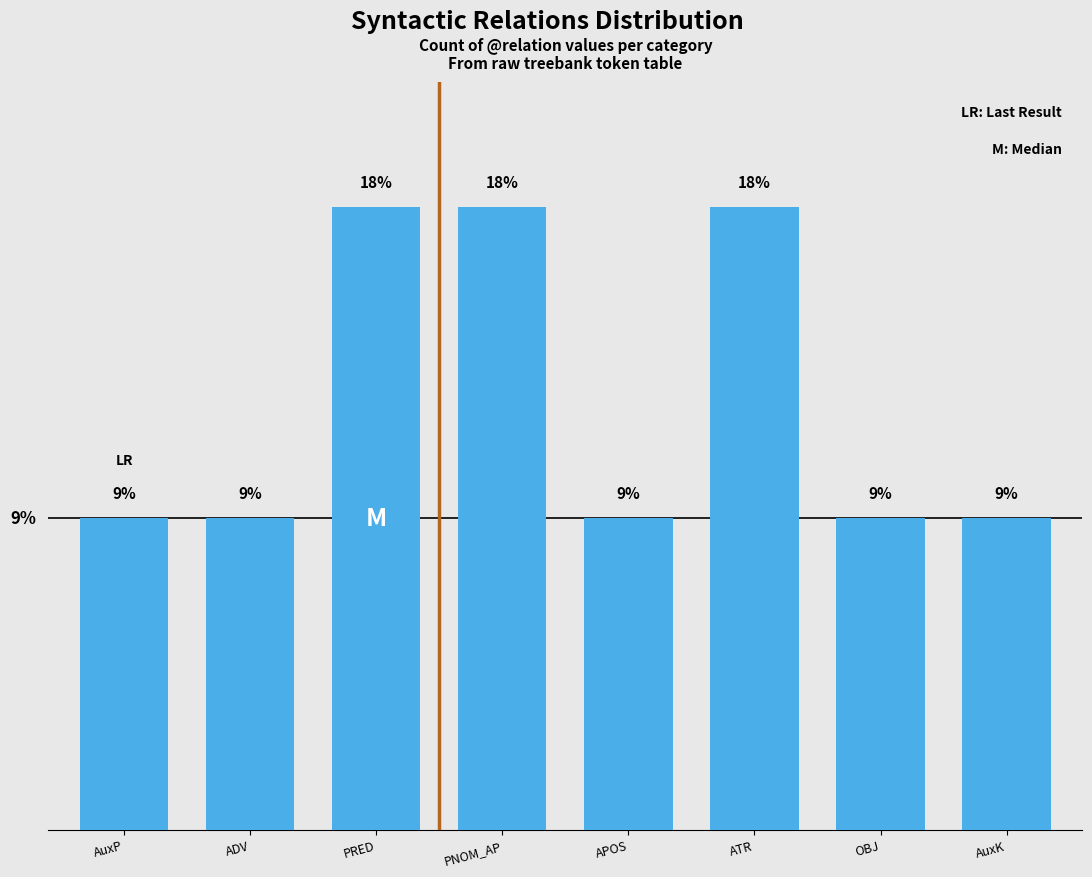

How many bars are there in total?

8